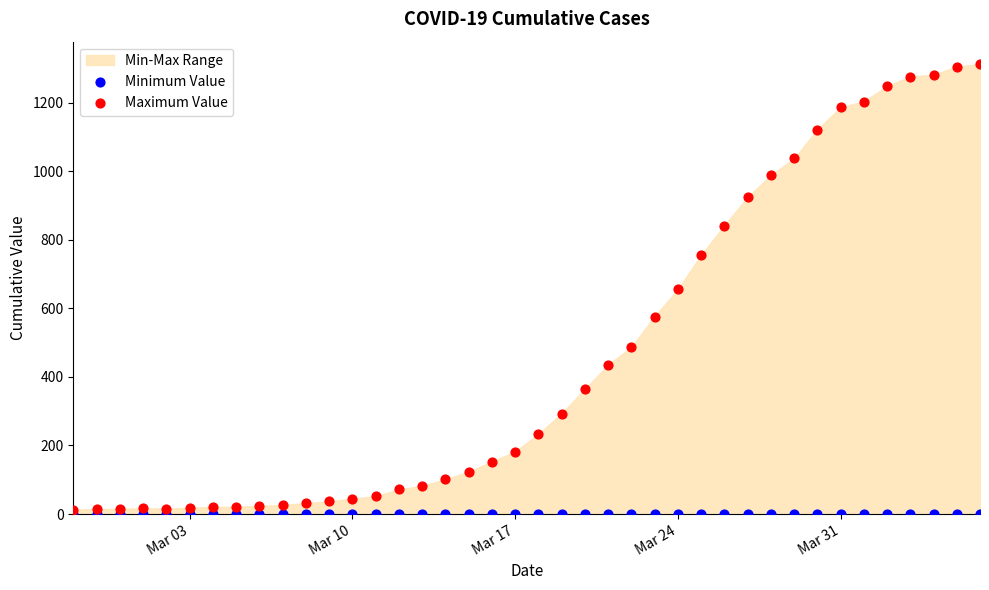

Which series contains the highest Y value?

Maximum Value